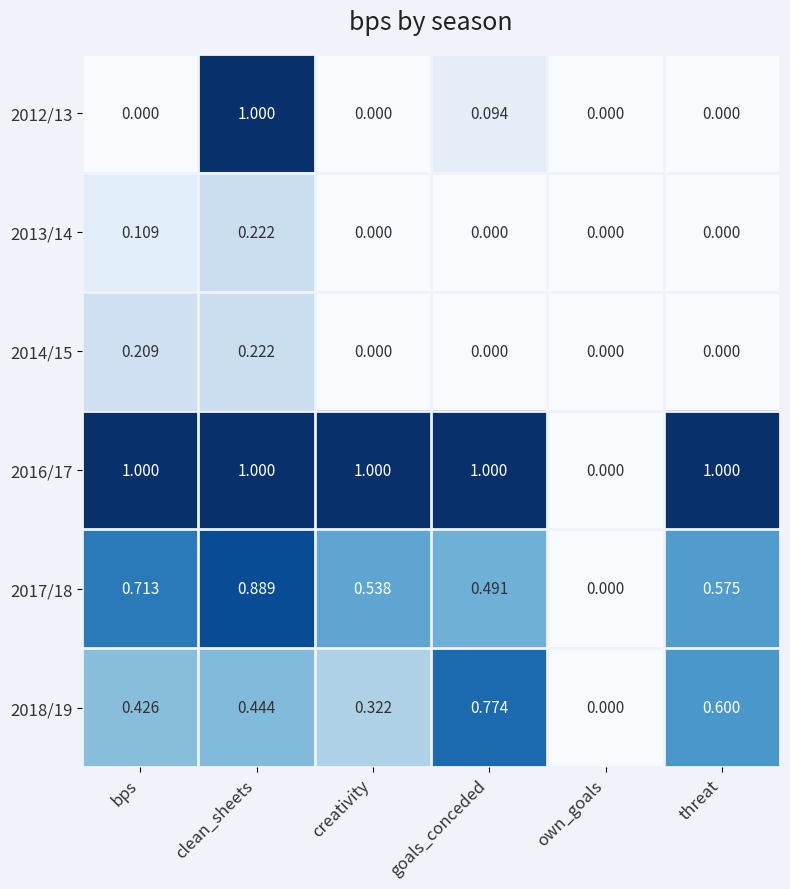

At which category is the sum across all series the highest?

clean_sheets